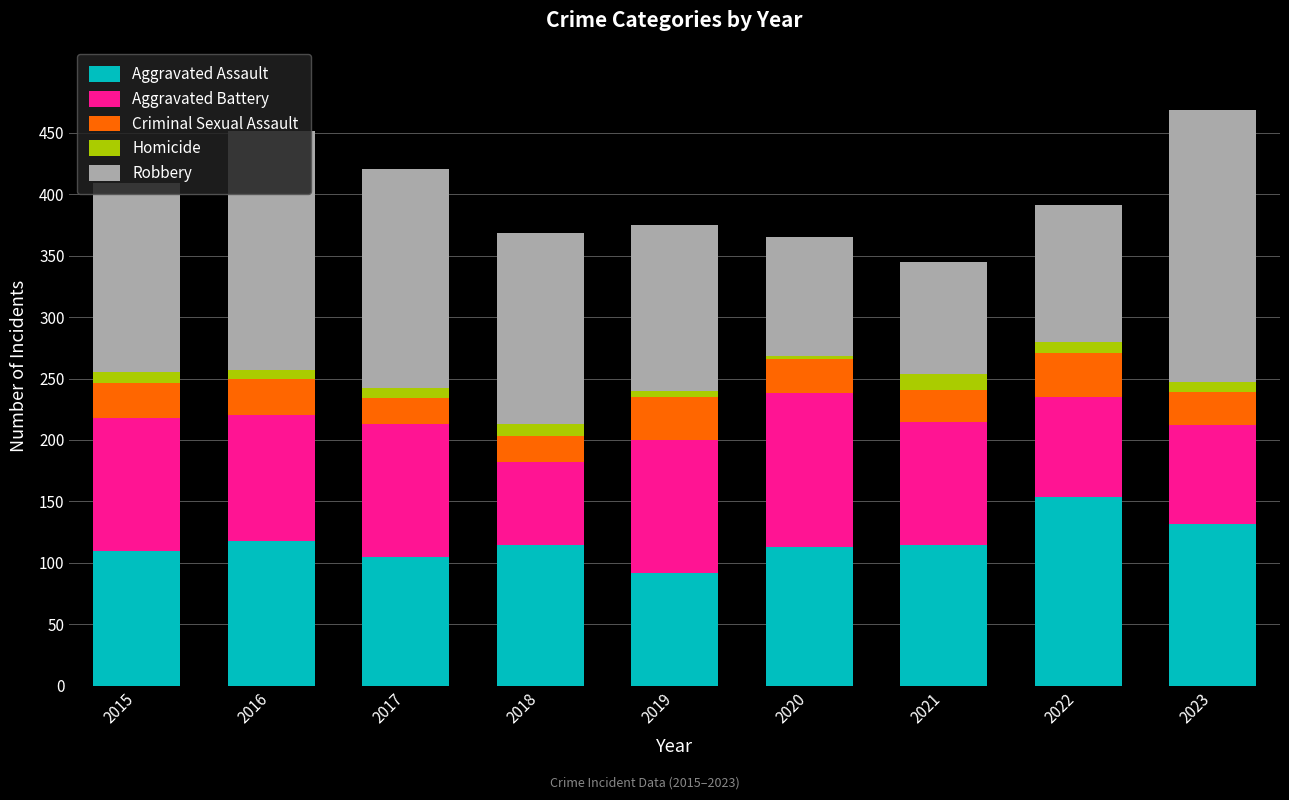

Are the bars grouped side by side (vs. stacked)?

No